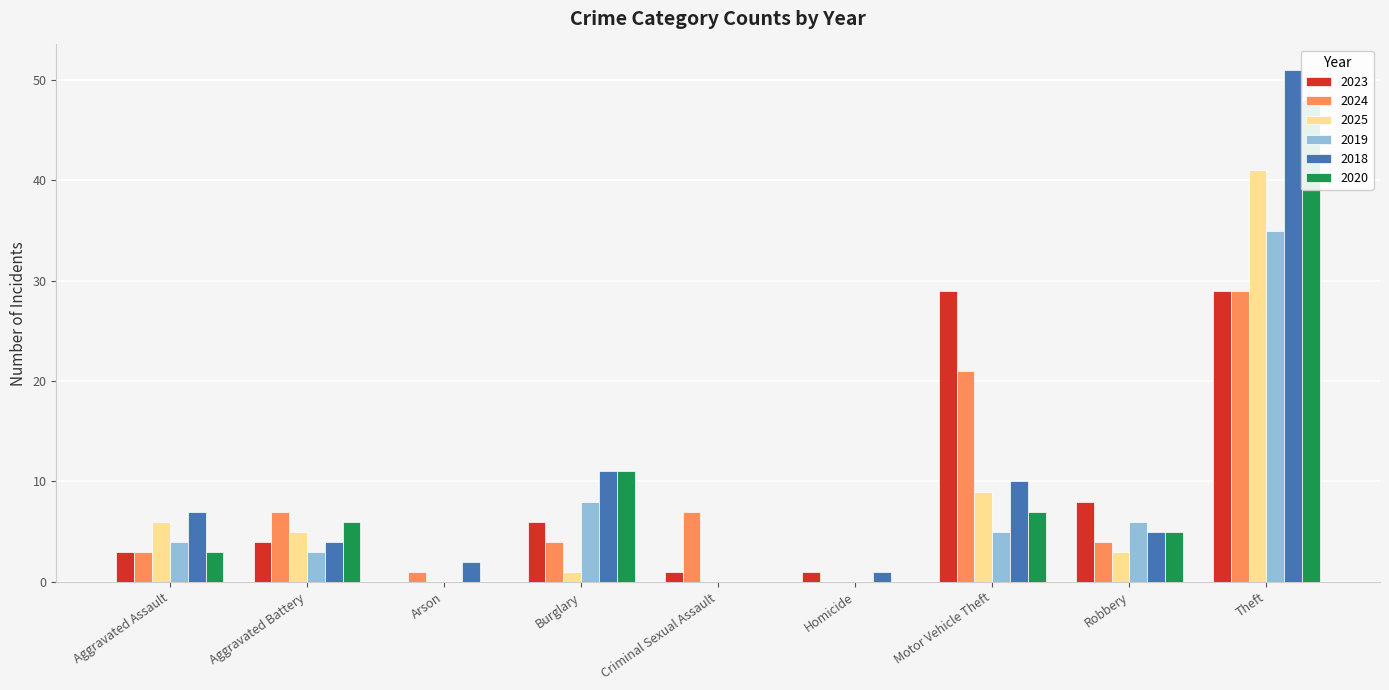

Reading left to right, extract all data points from this chart.

2023: 3	4	0	6	1	1	29	8	29
2024: 3	7	1	4	7	0	21	4	29
2025: 6	5	0	1	0	0	9	3	41
2019: 4	3	0	8	0	0	5	6	35
2018: 7	4	2	11	0	1	10	5	51
2020: 3	6	0	11	0	0	7	5	48